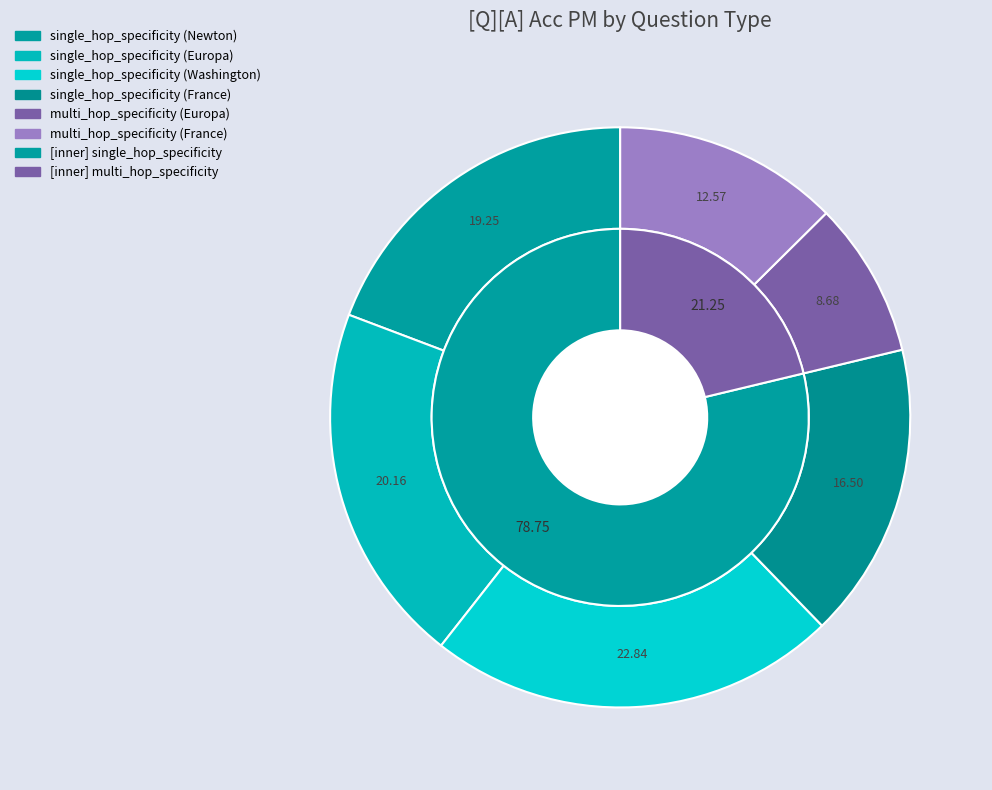

Is it true that single_hop_specificity (France) is 16% of the pie?

True